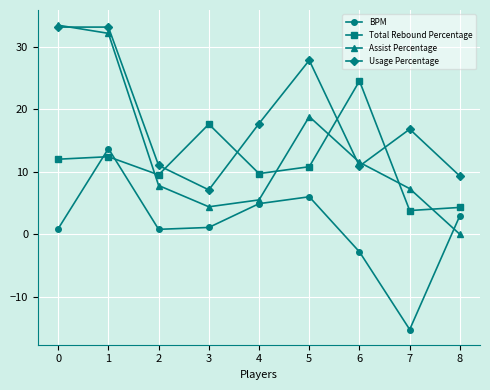

What is the difference between the maximum and minimum values in the Total Rebound Percentage series?

20.7